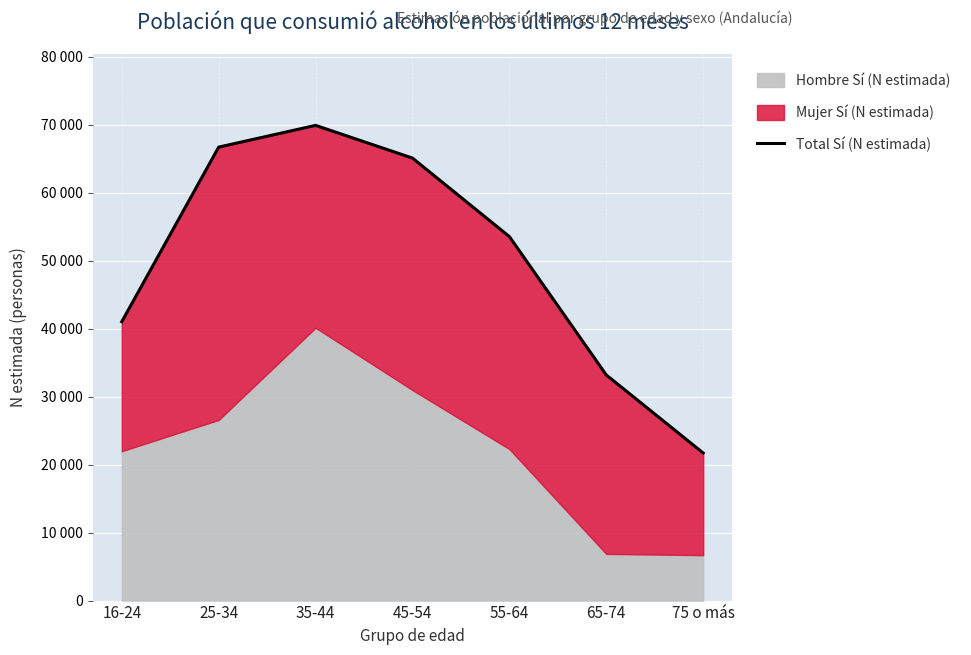

Is it true that the value at 16-24 is 41032?

True